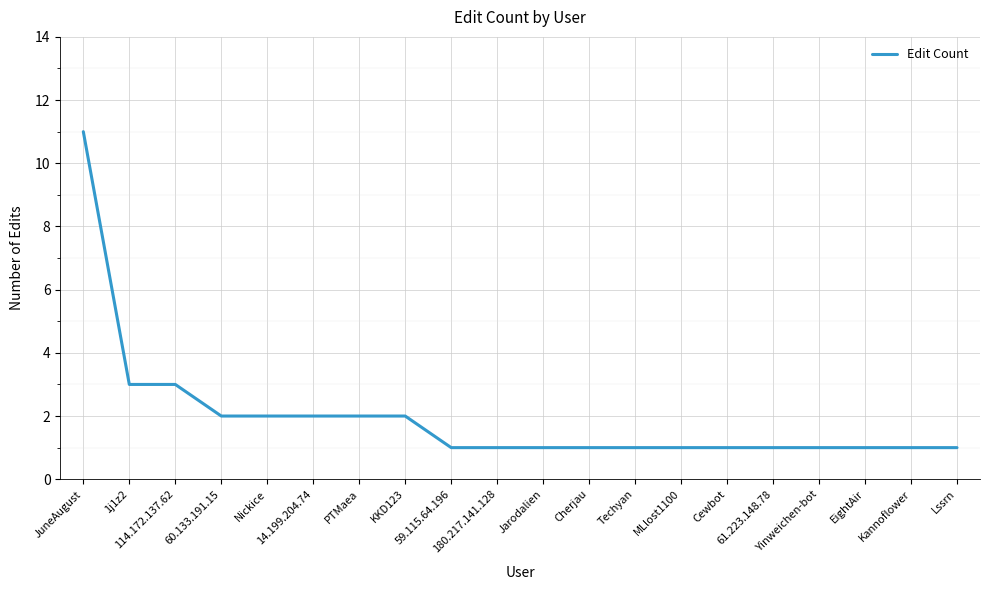

Which has a higher value, 180.217.141.128 or 114.172.137.62?

114.172.137.62